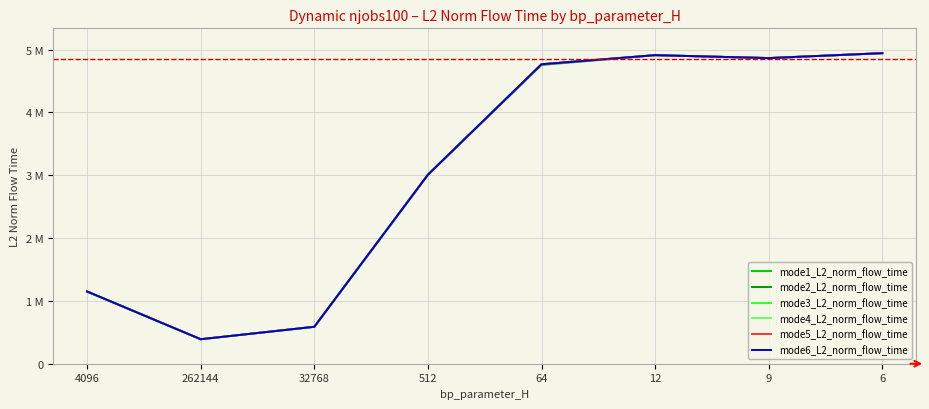

At which category is the sum across all series the highest?

6